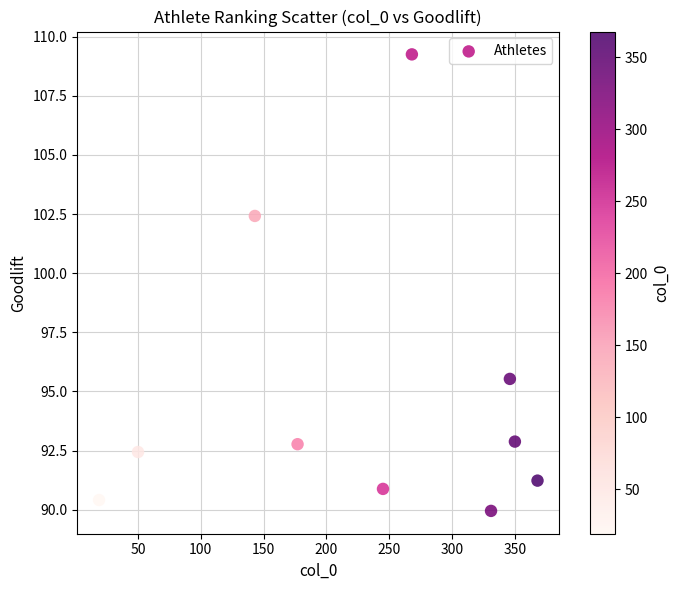

What is the range of X values (max minus min)?

349.0